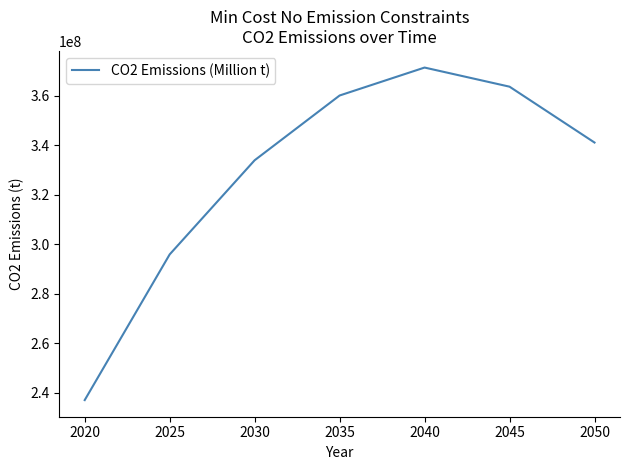

What is the maximum value shown in the chart?

371366461.4